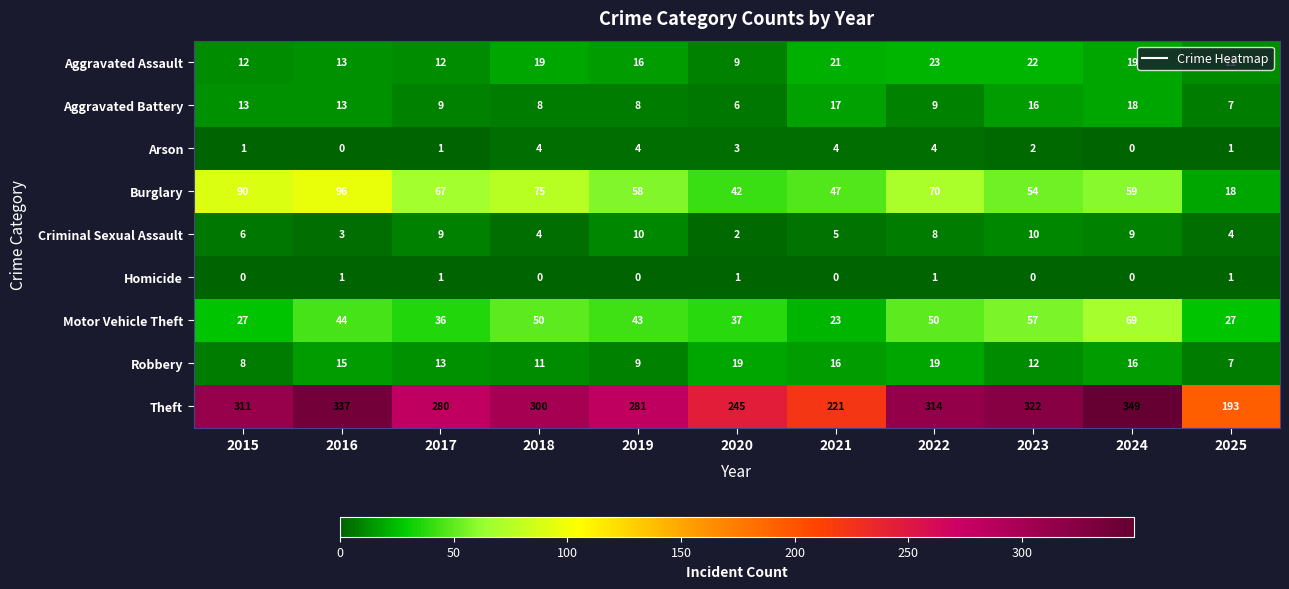

Where is Theft nearest to the value 271?

2017